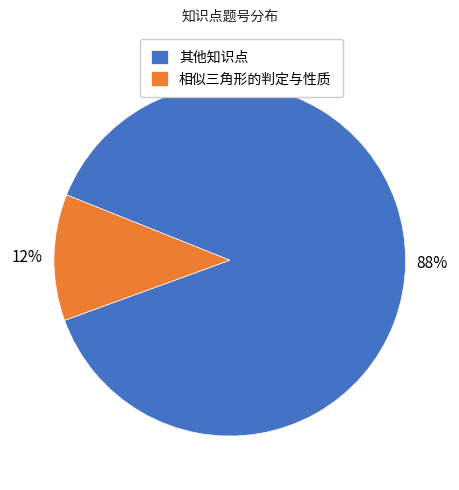

True or false: 相似三角形的判定与性质 accounts for 12% of the total.

True